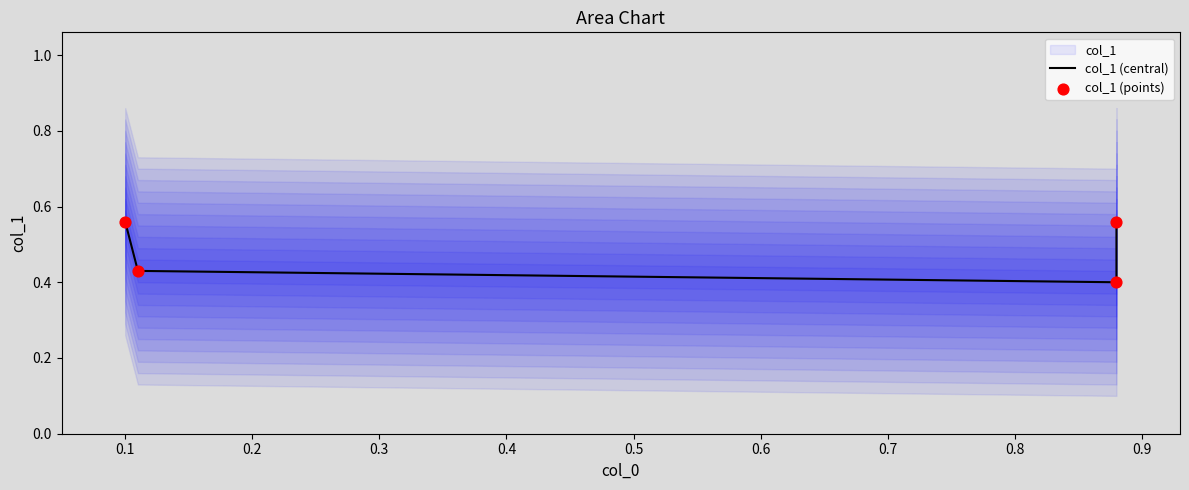

Which series reaches the maximum Y coordinate?

col_1 (central)